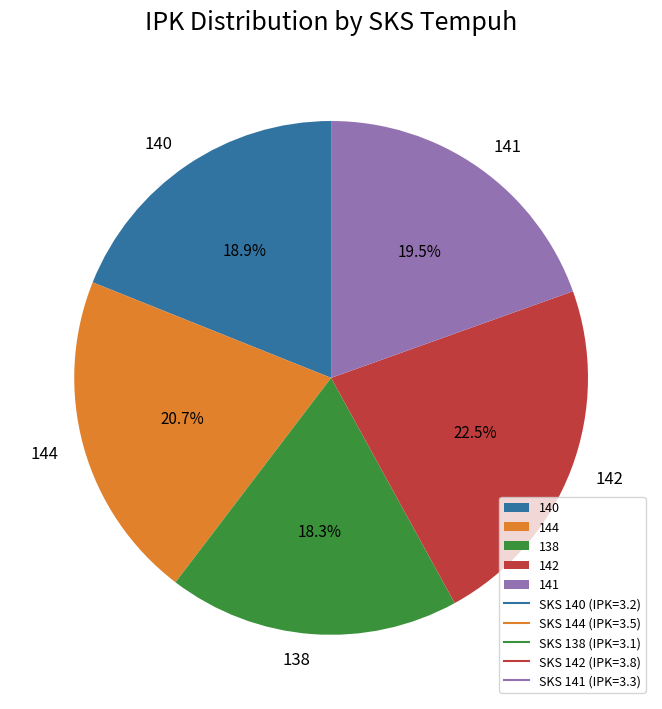

How many slices are in this pie chart?

5